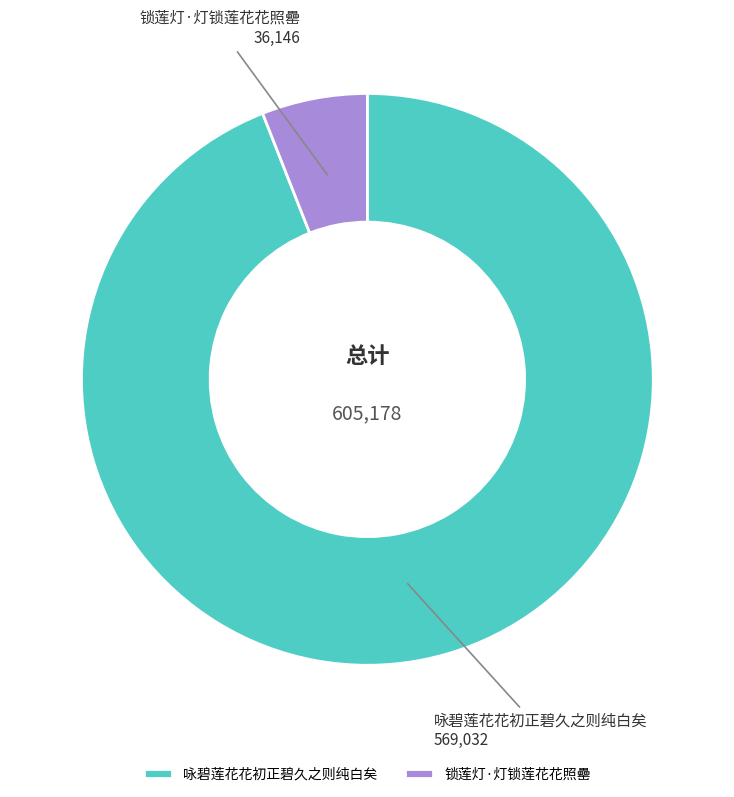

Is there any slice that represents more than half of the pie?

Yes